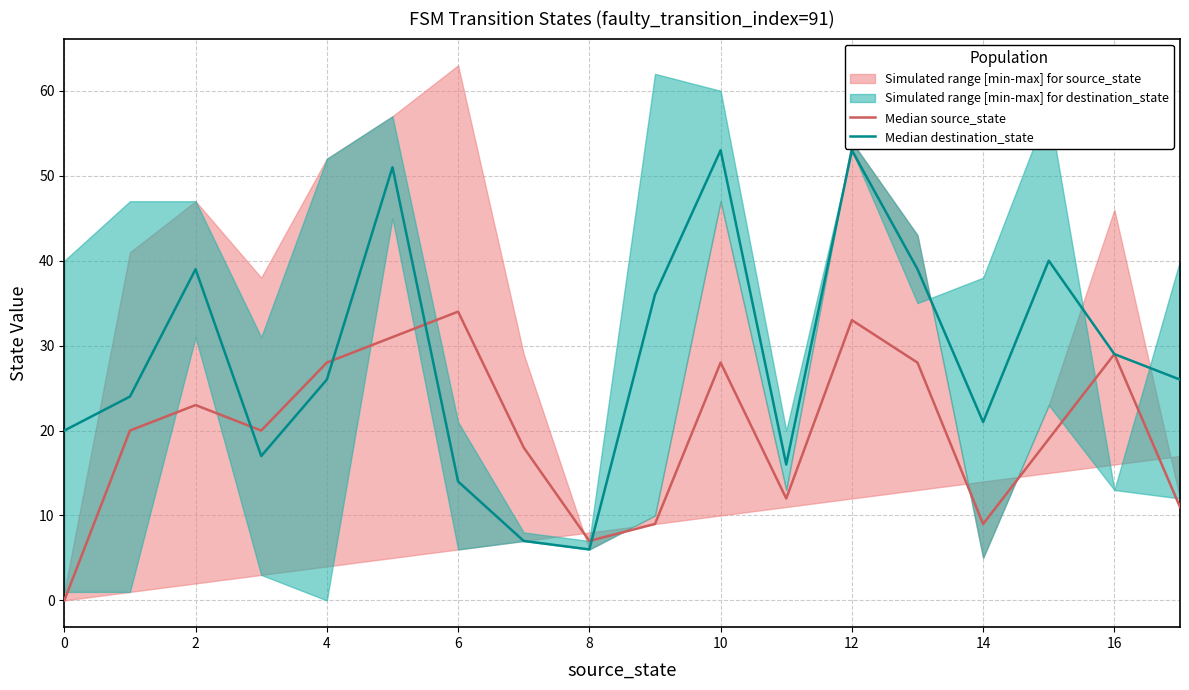

What is the maximum value shown in the chart?

53